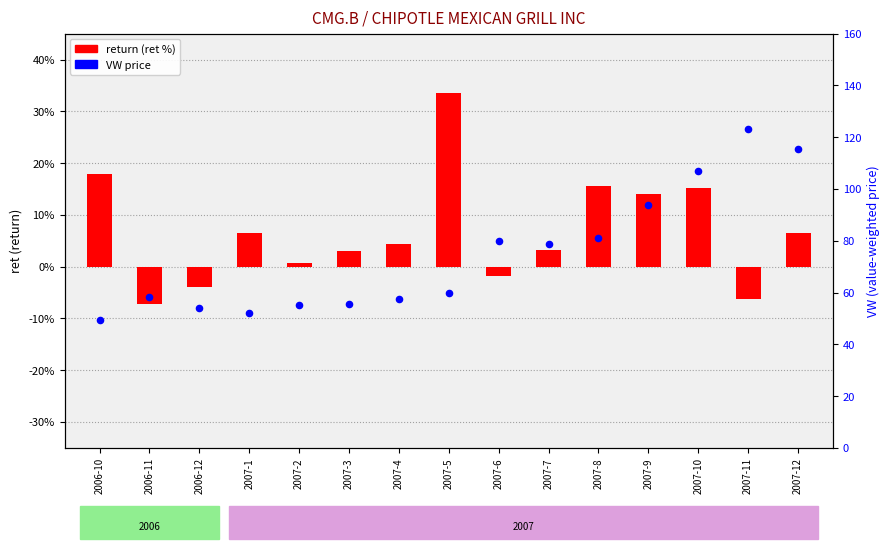

What are all the series names shown in the legend?

return (ret %), VW price